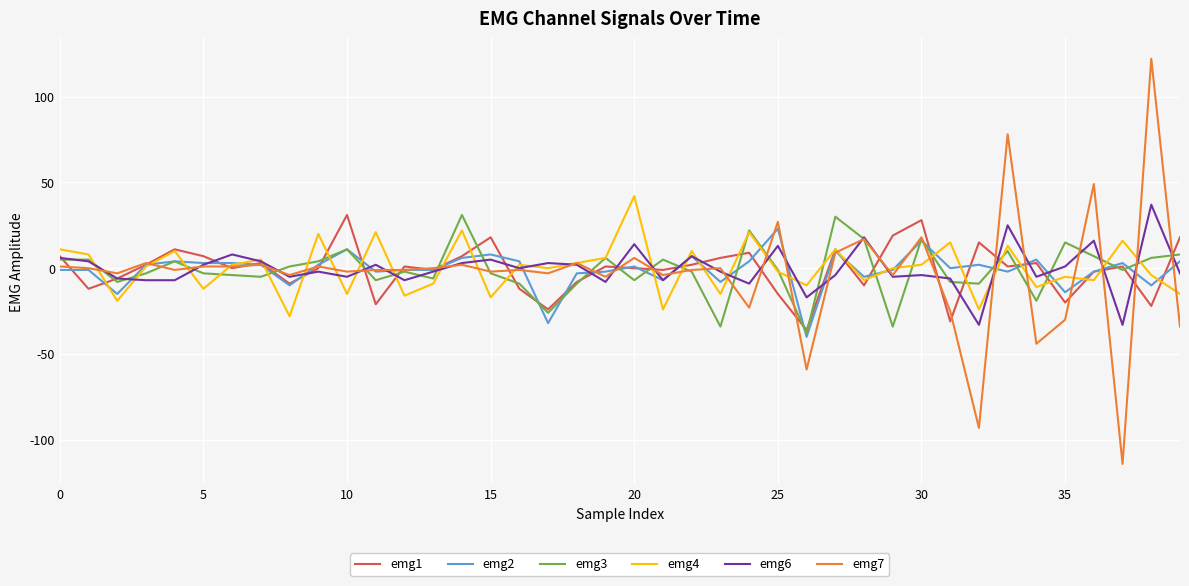

Which series has the widest spread of values?

emg7